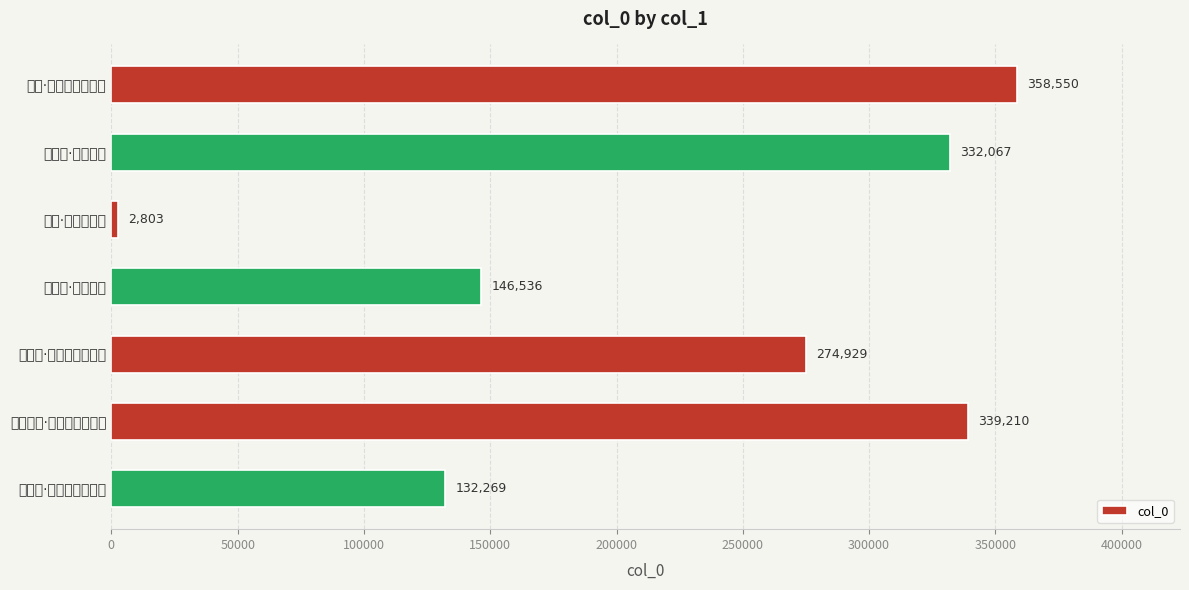

At which label is the value closest to 180676?

女冠子·星高月午